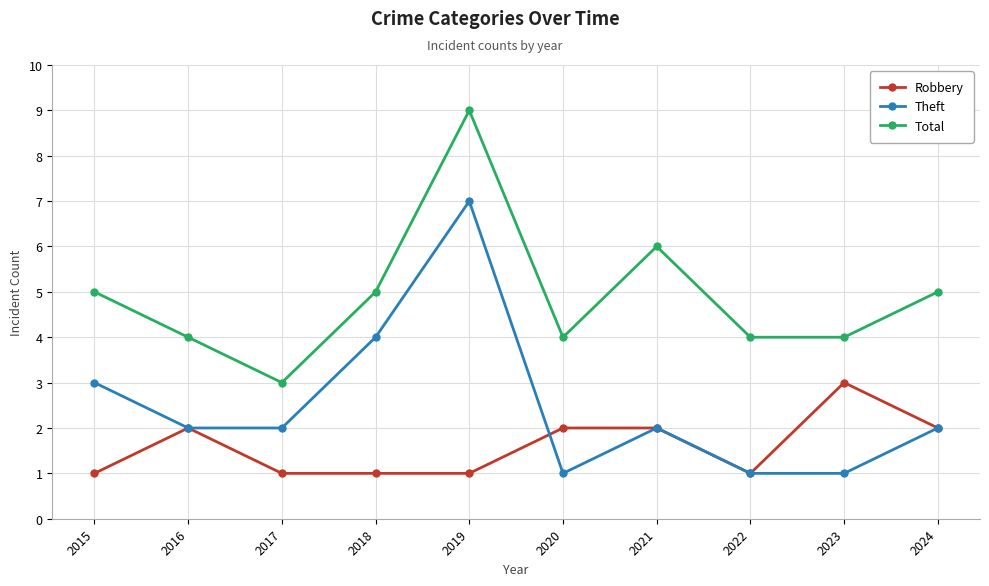

True or false: Robbery has more than 1 points higher than both neighbors.

True